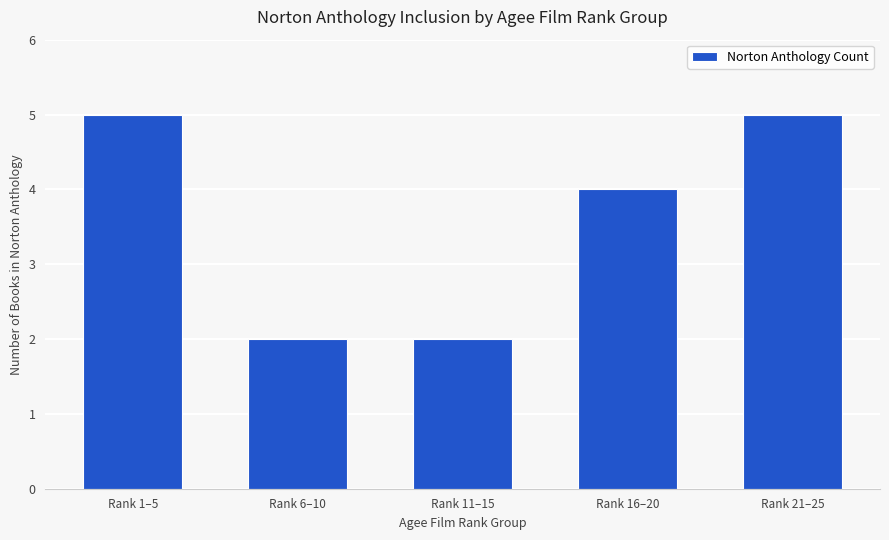

Is it true that the value at Rank 1–5 is 5?

True